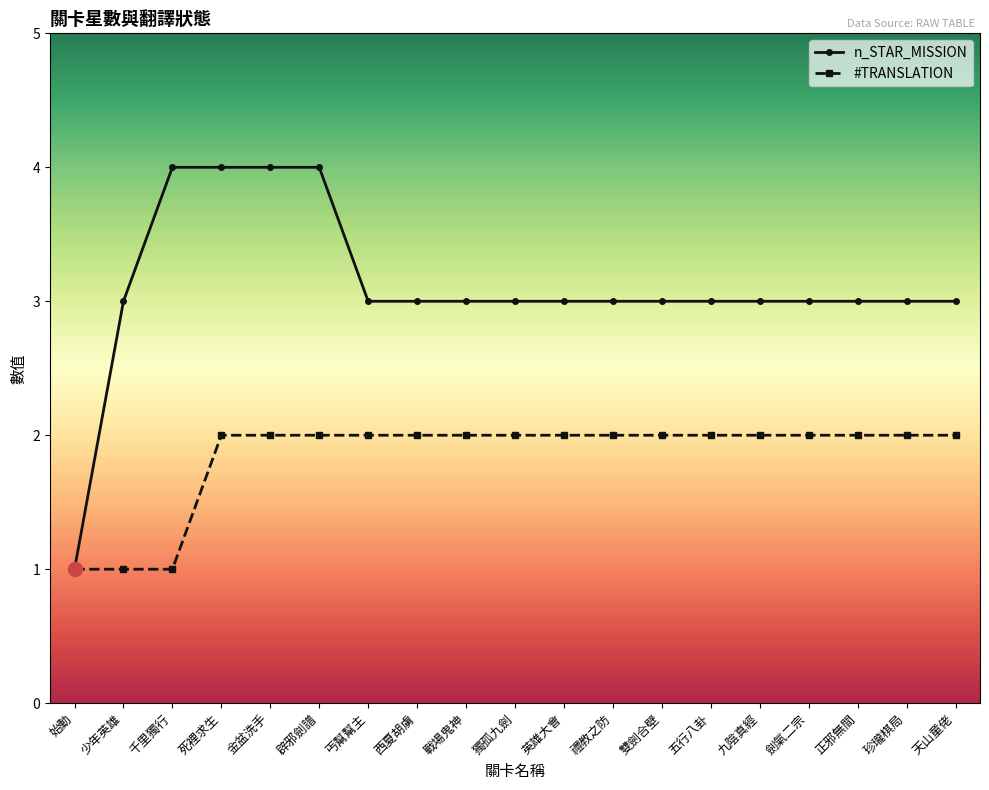

At 少年英雄, list the series in order from largest to smallest.

n_STAR_MISSION, #TRANSLATION